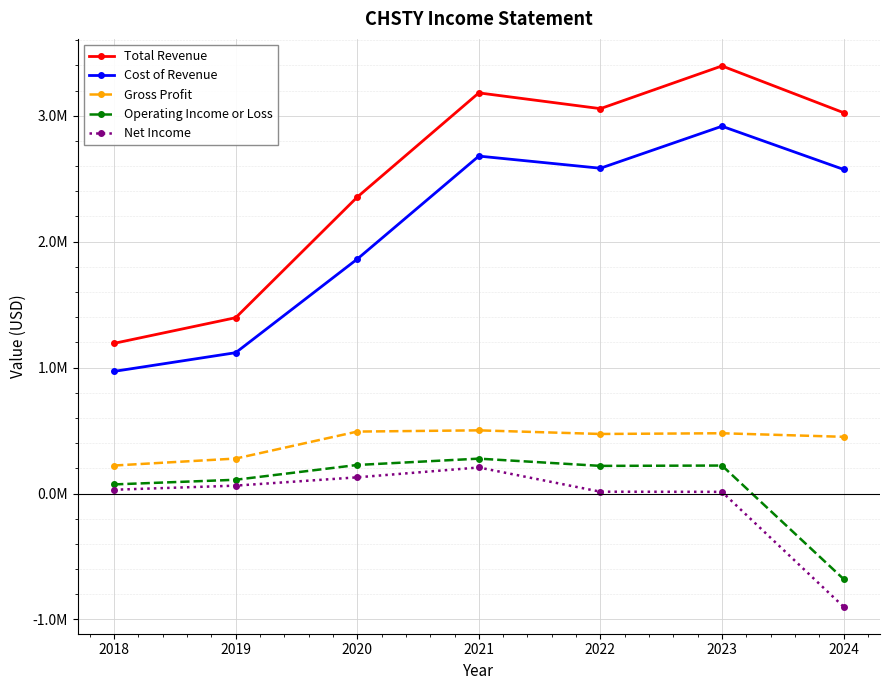

What are all the series names shown in the legend?

Total Revenue, Cost of Revenue, Gross Profit, Operating Income or Loss, Net Income